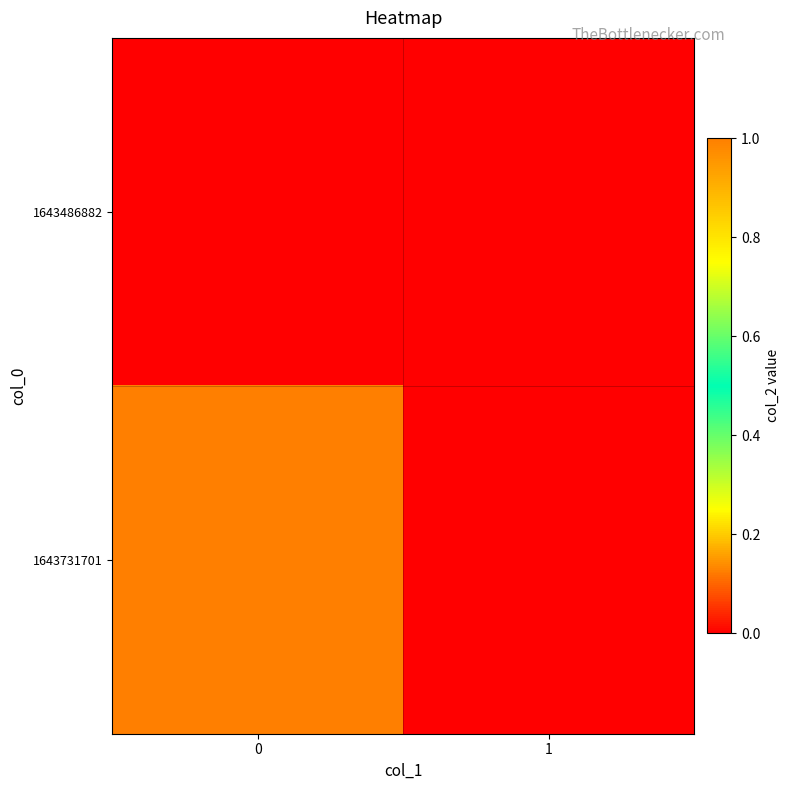

List the series in order of their overall mean, lowest first.

1643486882, 1643731701